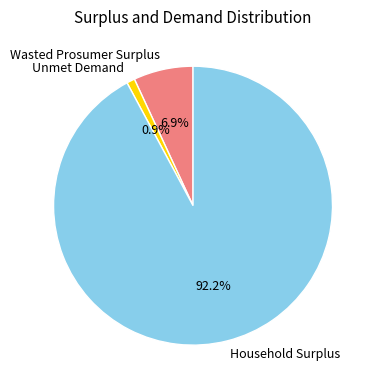

What is the ratio of the value at Wasted Prosumer Surplus to the value at Unmet Demand?

7.3